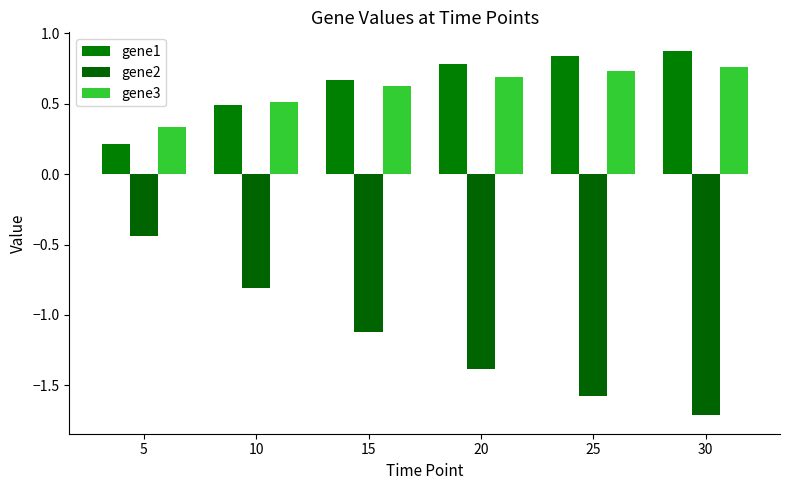

List the labels in order of gene1 value, largest first.

30, 25, 20, 15, 10, 5